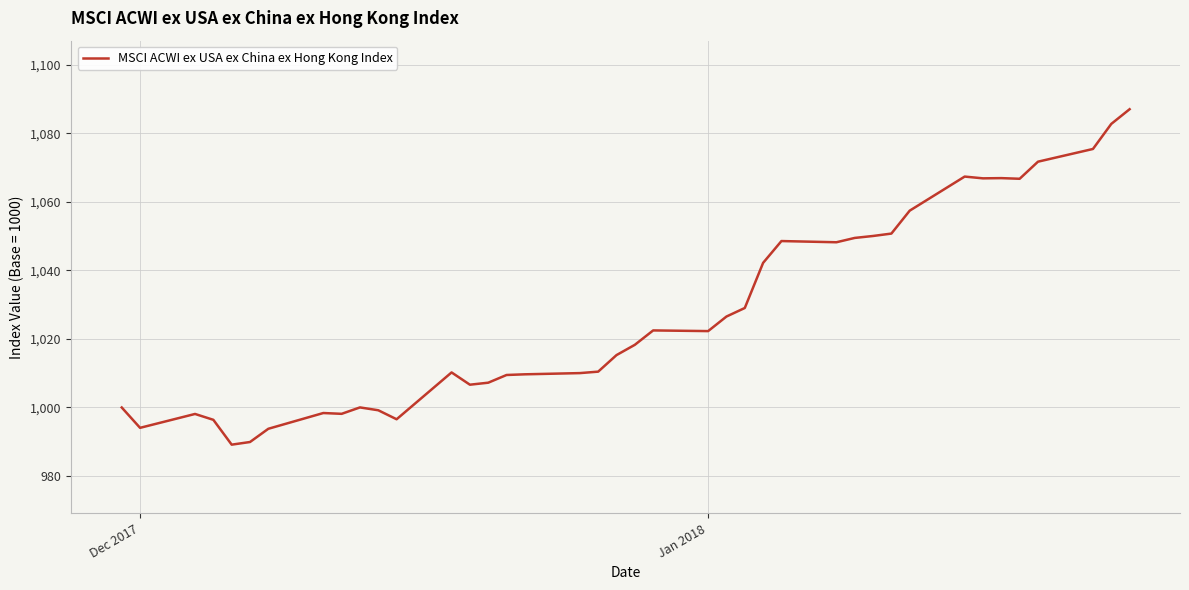

What is the smallest value displayed?

989.2